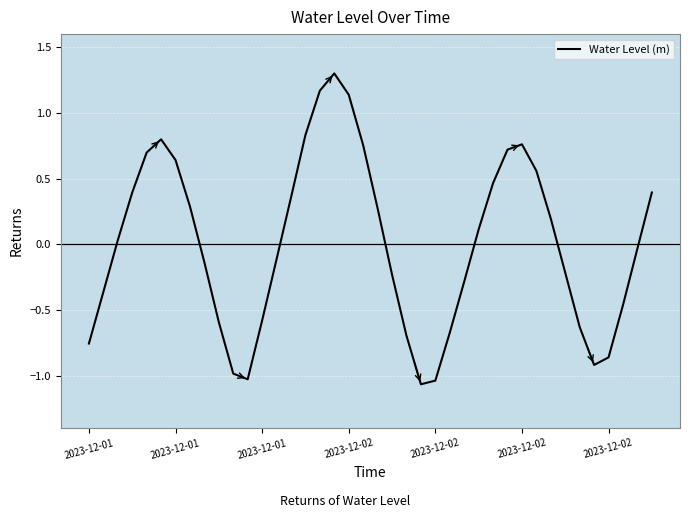

What is the difference between the maximum and minimum values?

2.4